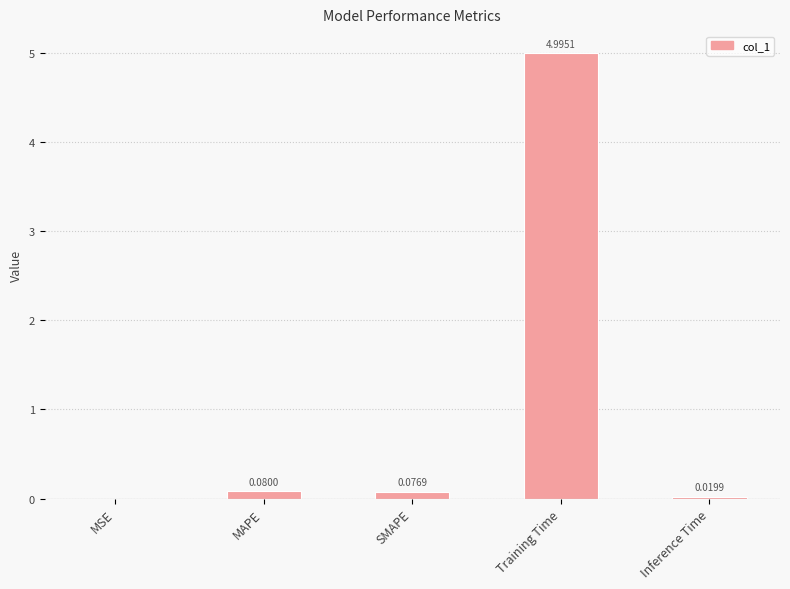

Which label corresponds to the largest value in the chart?

Training Time